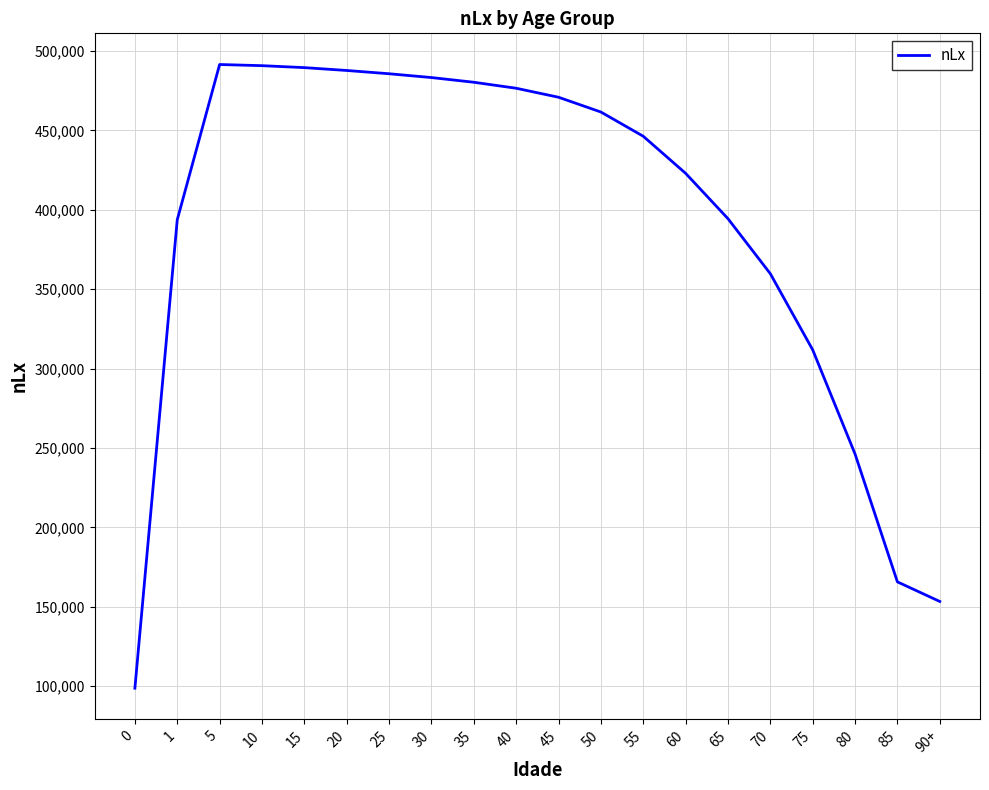

Between 75 and 0, which is larger?

75